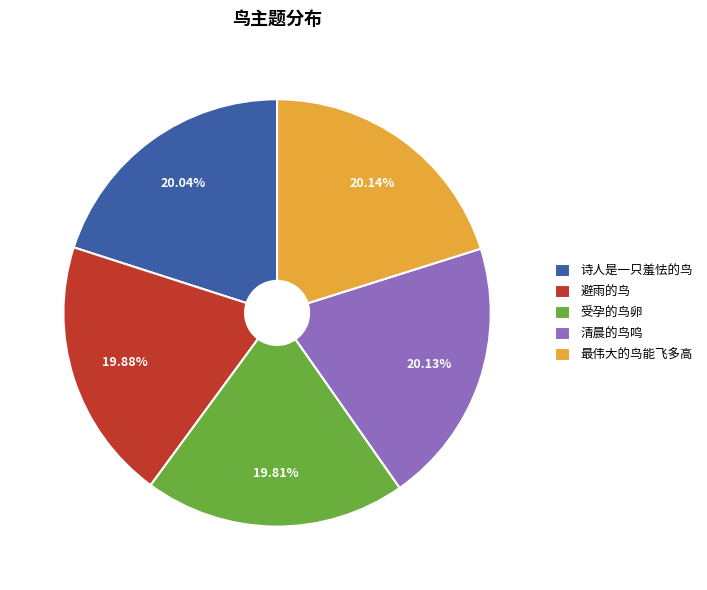

The 最伟大的鸟能飞多高 slice represents 30% of the pie. True or false?

False